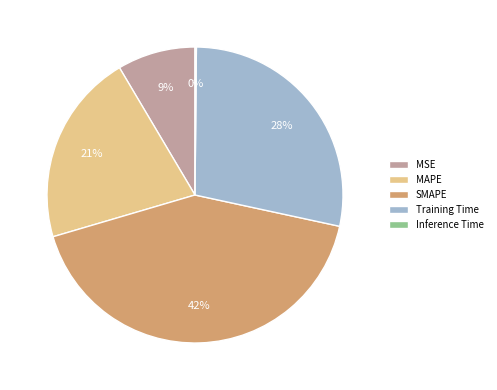

Does any single category account for the majority?

No